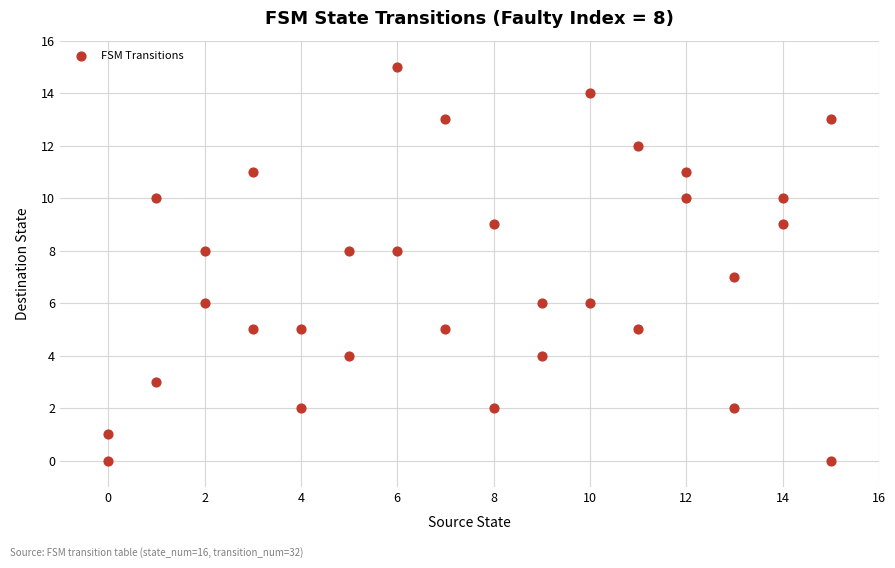

What is the range of X values (max minus min)?

15